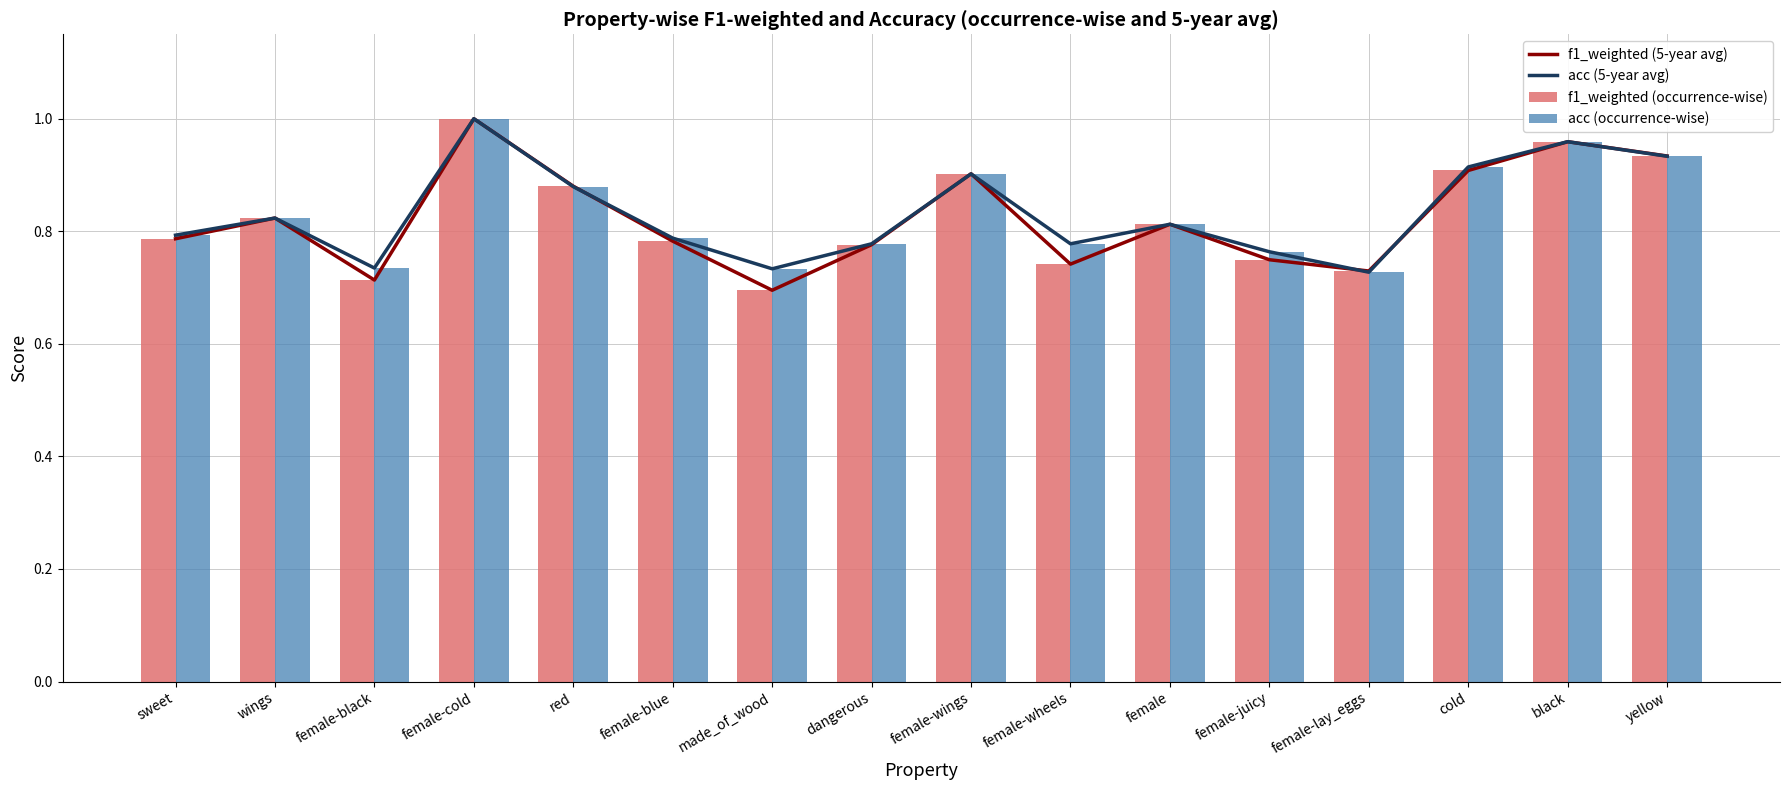

Read the acc (occurrence-wise) value at female-juicy.

0.8